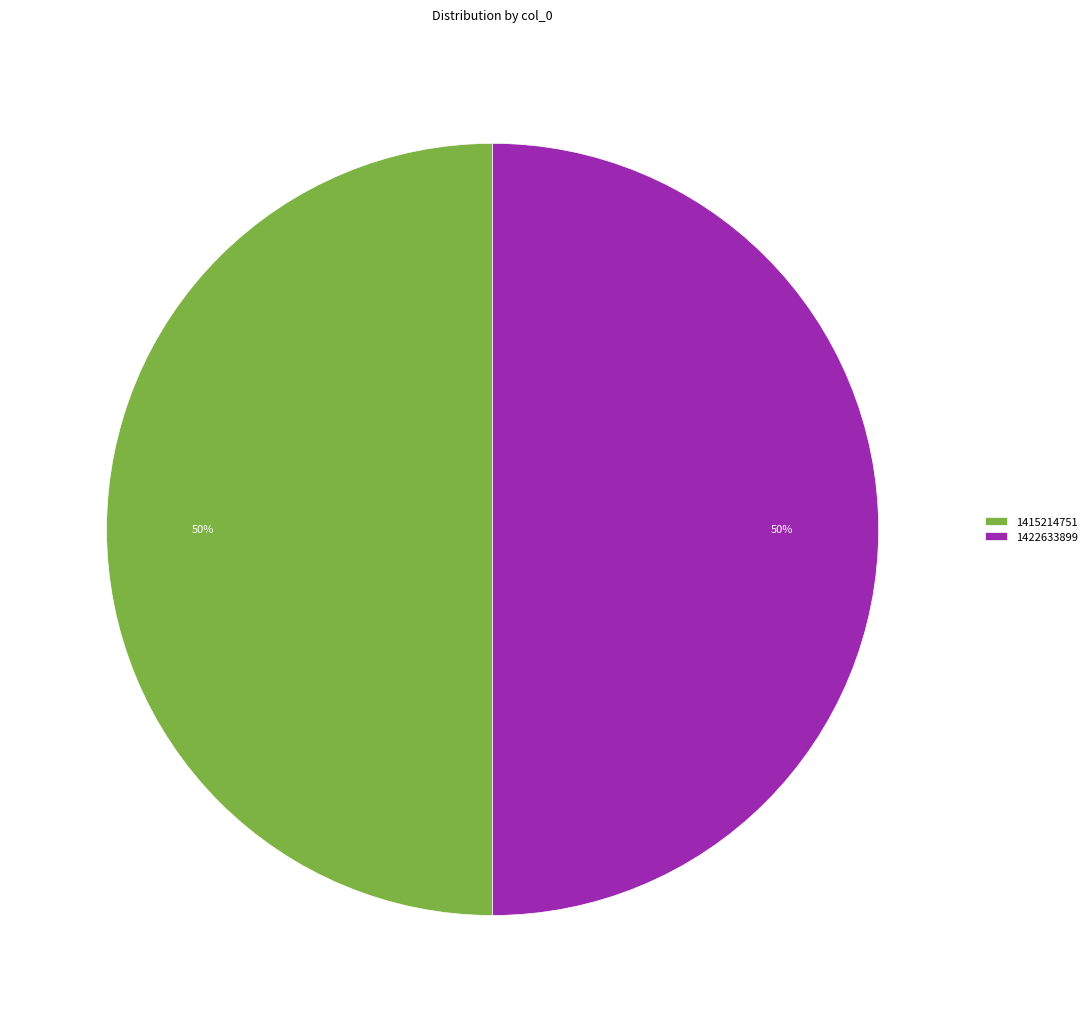

To the nearest percent, what is the combined percentage of 1415214751 and 1422633899?

100%